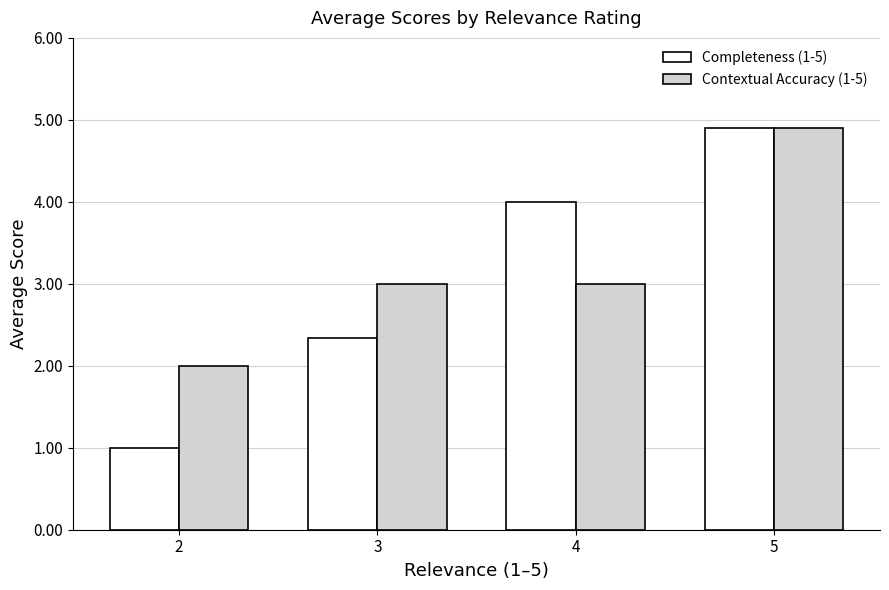

Read the Contextual Accuracy (1-5) value at 4.

3.0